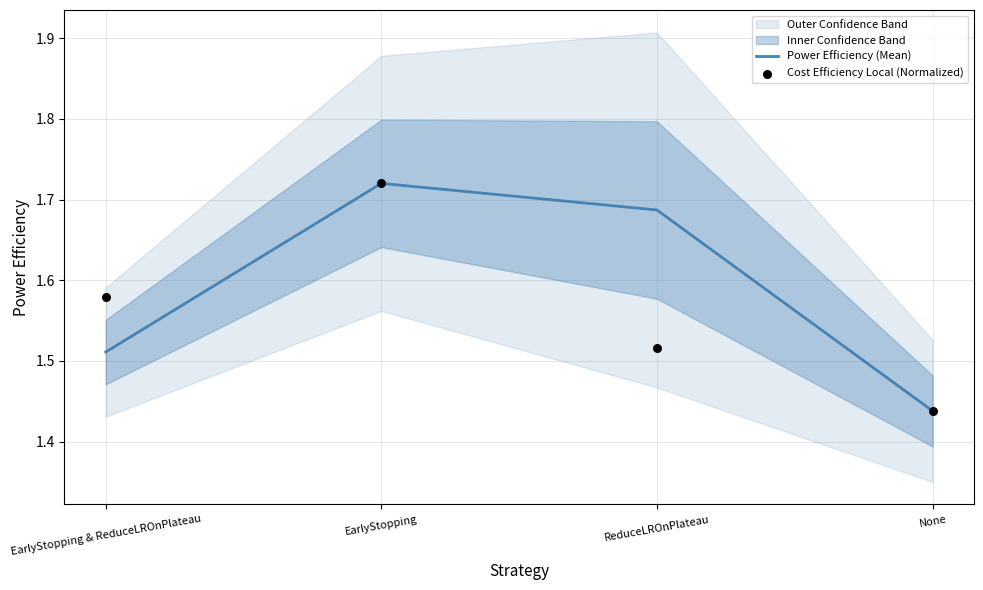

Count the Power Efficiency (Mean) values in the range 1 to 2.

4